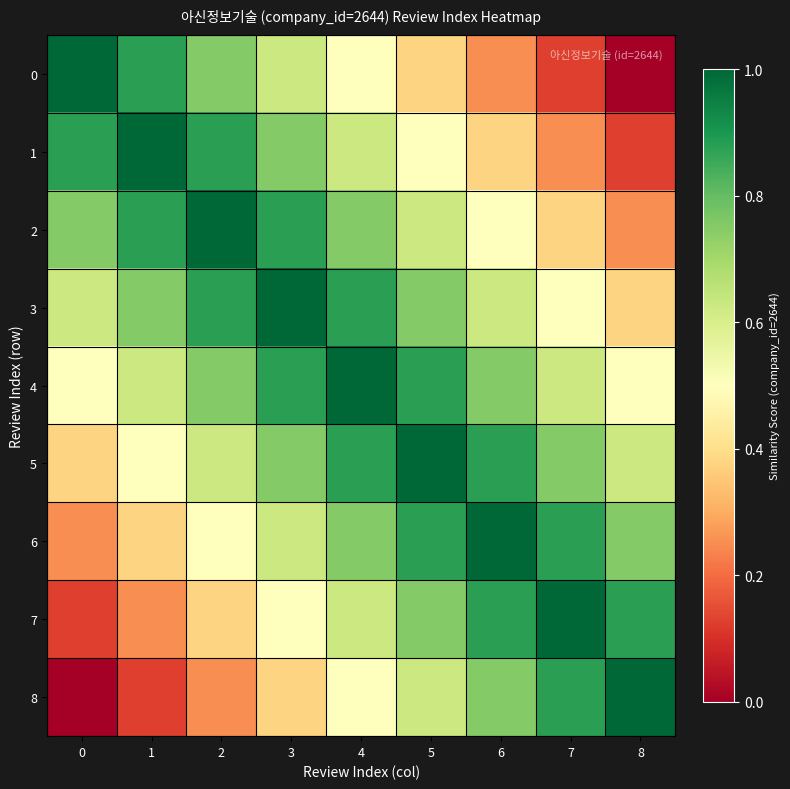

Reading right to left, transcribe all the data shown in this chart.

0: 8=0.0	7=0.1	6=0.2	5=0.4	4=0.5	3=0.6	2=0.8	1=0.9	0=1.0
1: 8=0.1	7=0.2	6=0.4	5=0.5	4=0.6	3=0.8	2=0.9	1=1.0	0=0.9
2: 8=0.2	7=0.4	6=0.5	5=0.6	4=0.8	3=0.9	2=1.0	1=0.9	0=0.8
3: 8=0.4	7=0.5	6=0.6	5=0.8	4=0.9	3=1.0	2=0.9	1=0.8	0=0.6
4: 8=0.5	7=0.6	6=0.8	5=0.9	4=1.0	3=0.9	2=0.8	1=0.6	0=0.5
5: 8=0.6	7=0.8	6=0.9	5=1.0	4=0.9	3=0.8	2=0.6	1=0.5	0=0.4
6: 8=0.8	7=0.9	6=1.0	5=0.9	4=0.8	3=0.6	2=0.5	1=0.4	0=0.2
7: 8=0.9	7=1.0	6=0.9	5=0.8	4=0.6	3=0.5	2=0.4	1=0.2	0=0.1
8: 8=1.0	7=0.9	6=0.8	5=0.6	4=0.5	3=0.4	2=0.2	1=0.1	0=0.0